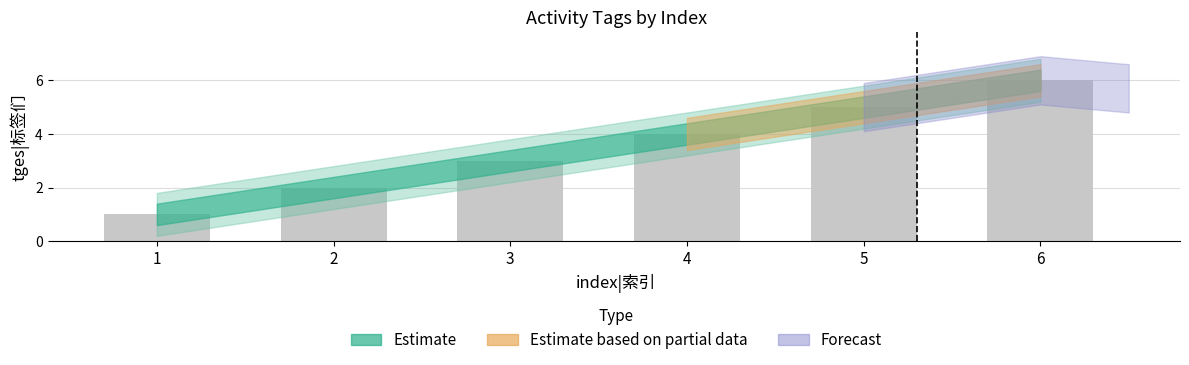

The value at 3 is 3. True or false?

True